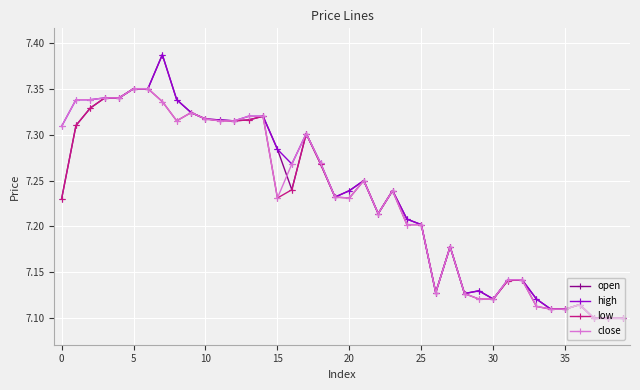

At how many categories does at least one series exceed 7?

40